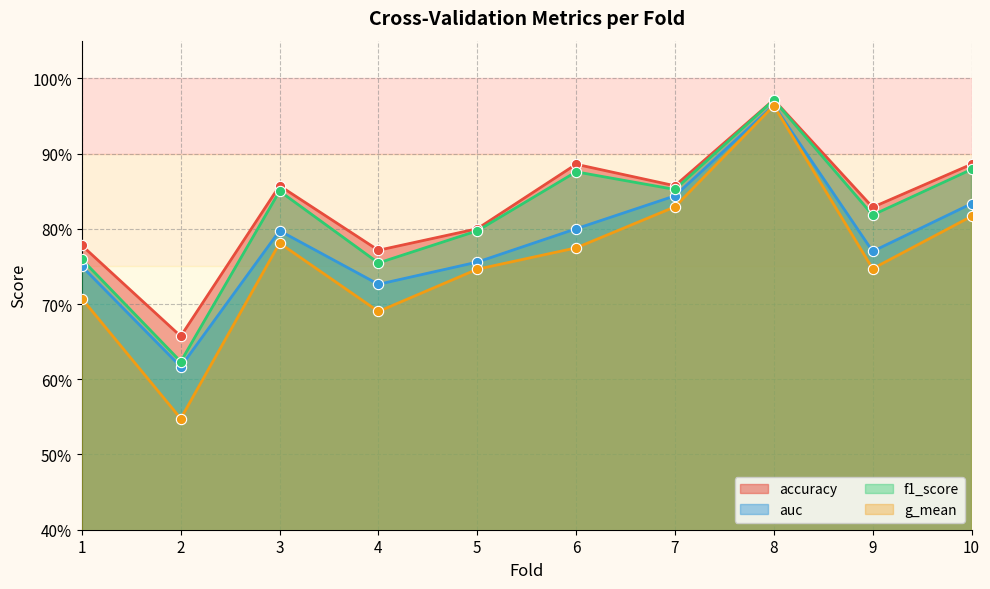

At how many categories does at least one series exceed 0?

10